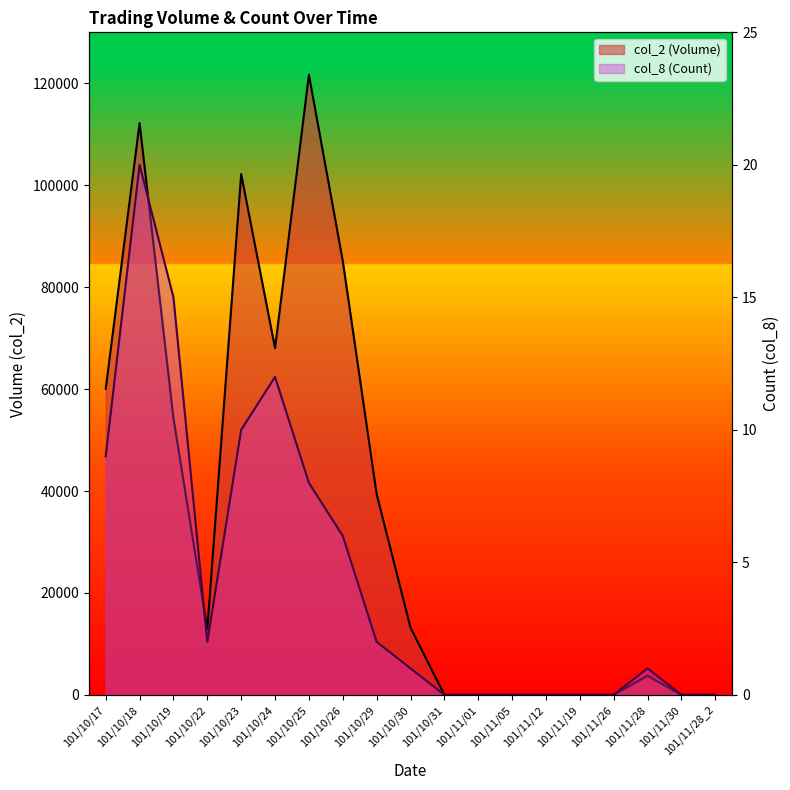

Is it true that col_8 (Count) equals 14 at 101/11/28_2?

False